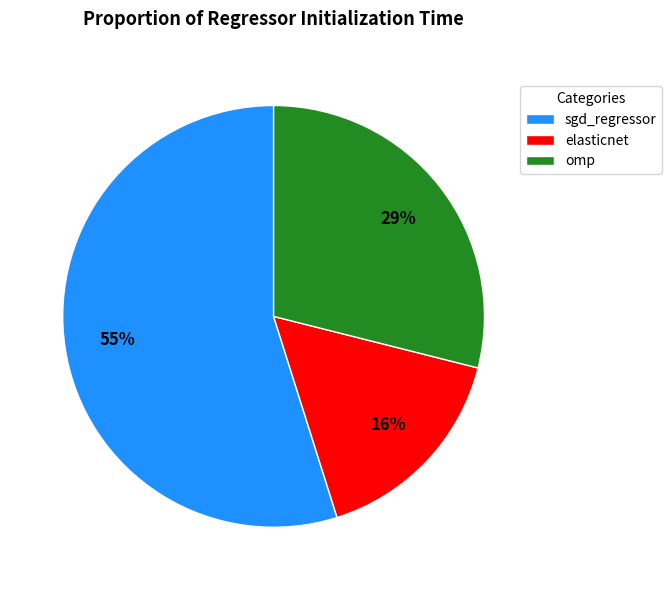

To the nearest percent, what is the difference between the largest and smallest slice percentages?

39%